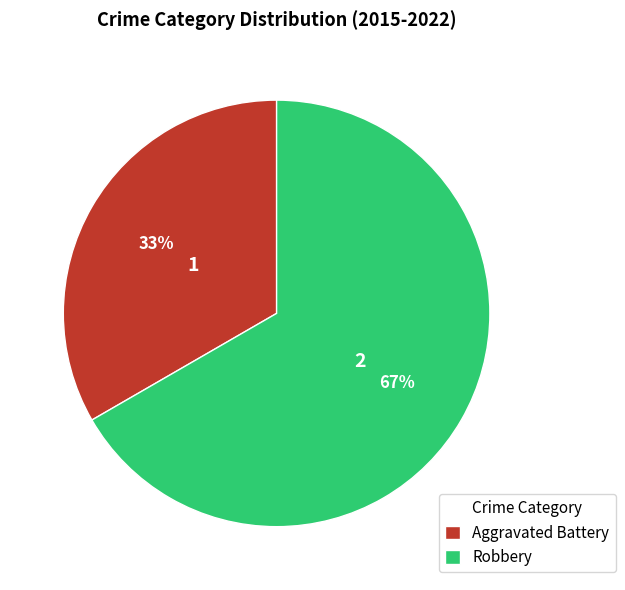

Do Robbery and Aggravated Battery together represent more than half of the pie?

Yes